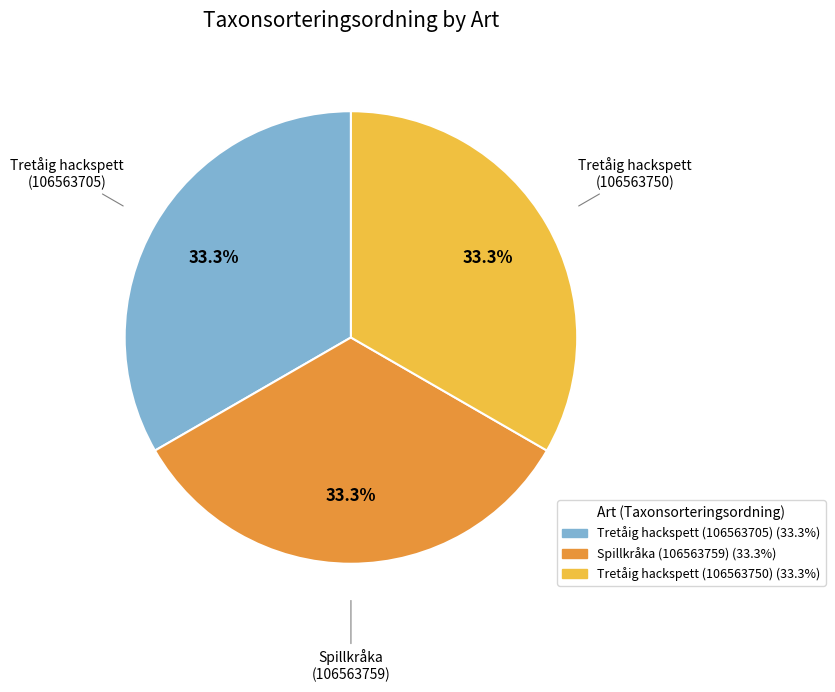

To the nearest percent, what portion does Tretåig hackspett (106563705) represent?

33%